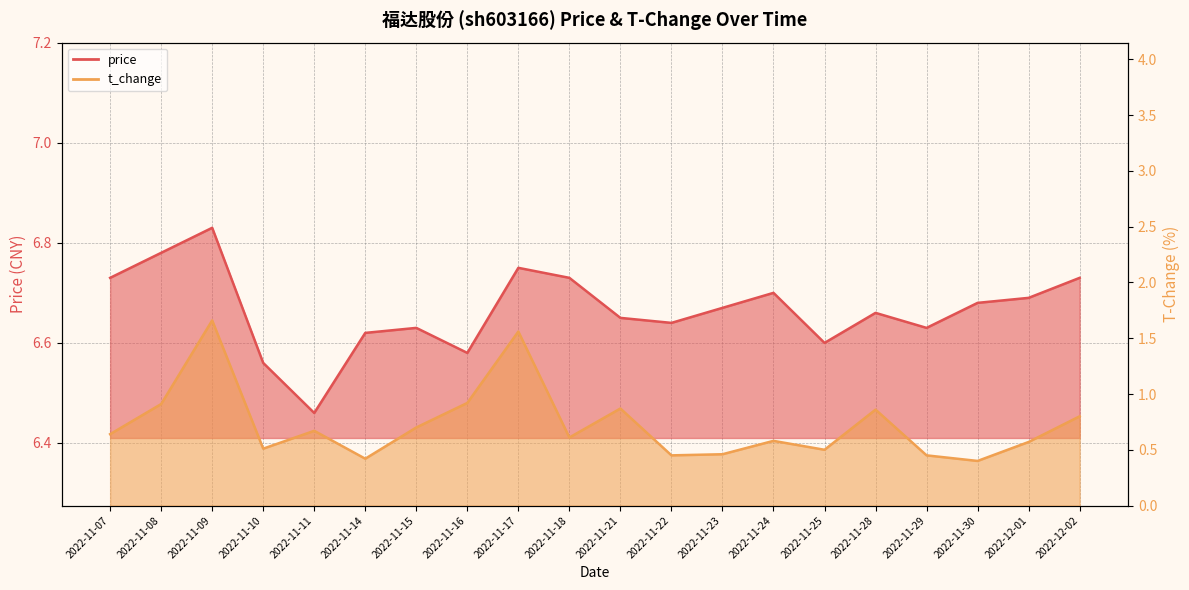

True or false: price and t_change cross at least once.

False